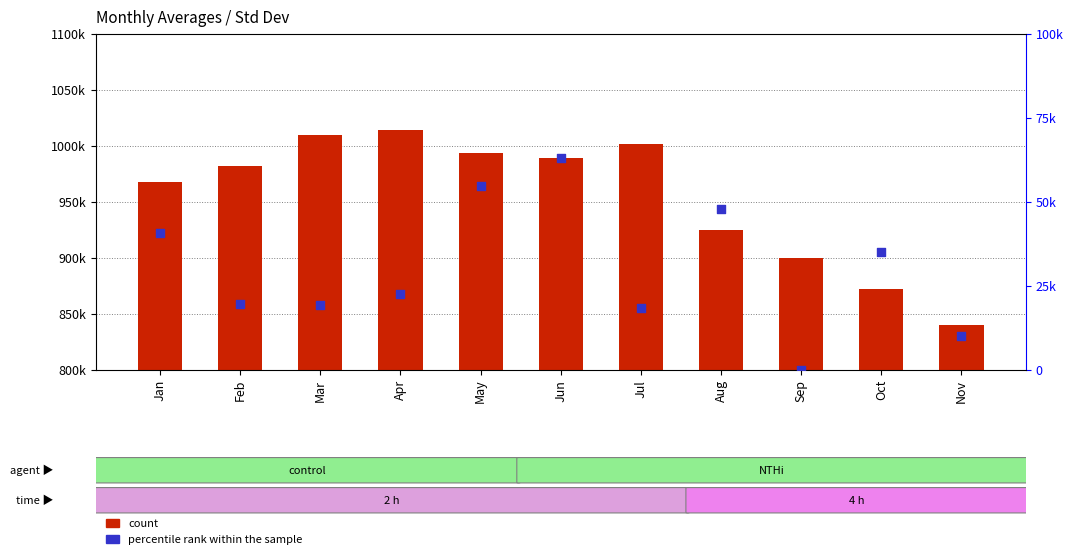

At which category is the sum across all series the highest?

Jun